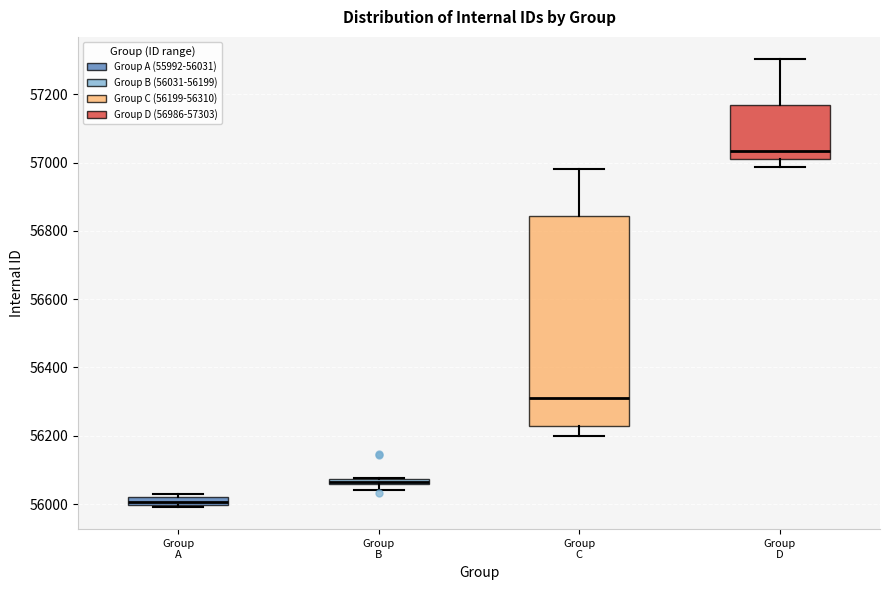

Where does the lower whisker of the box for Group D end on the y-axis? The values are not printed on the chart, so give them approximately, as read against the axis.

56980